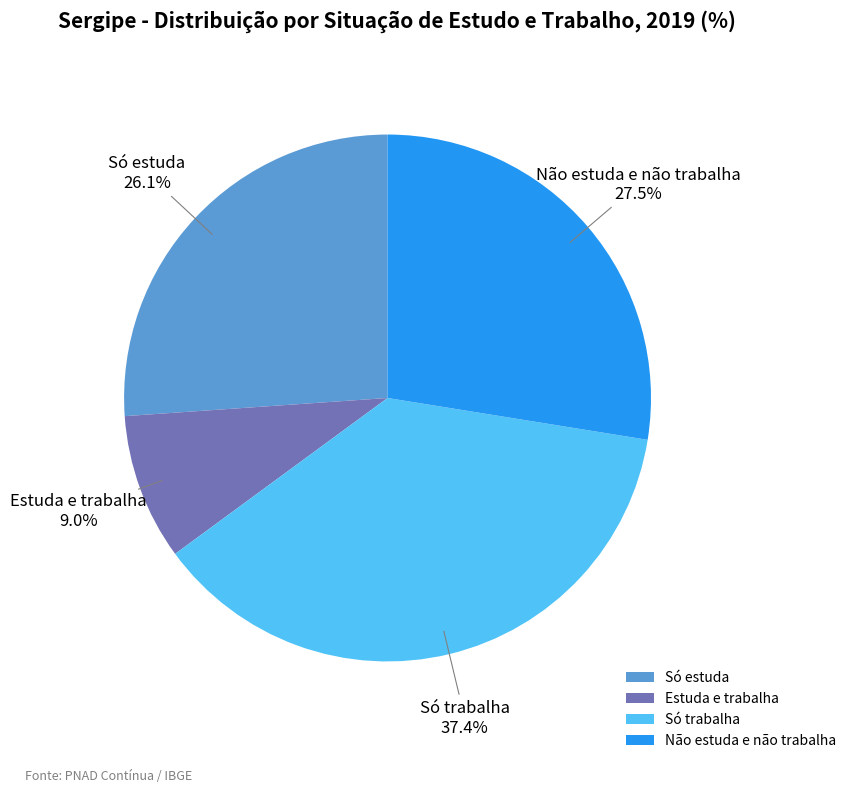

How many segments does this pie chart have?

4